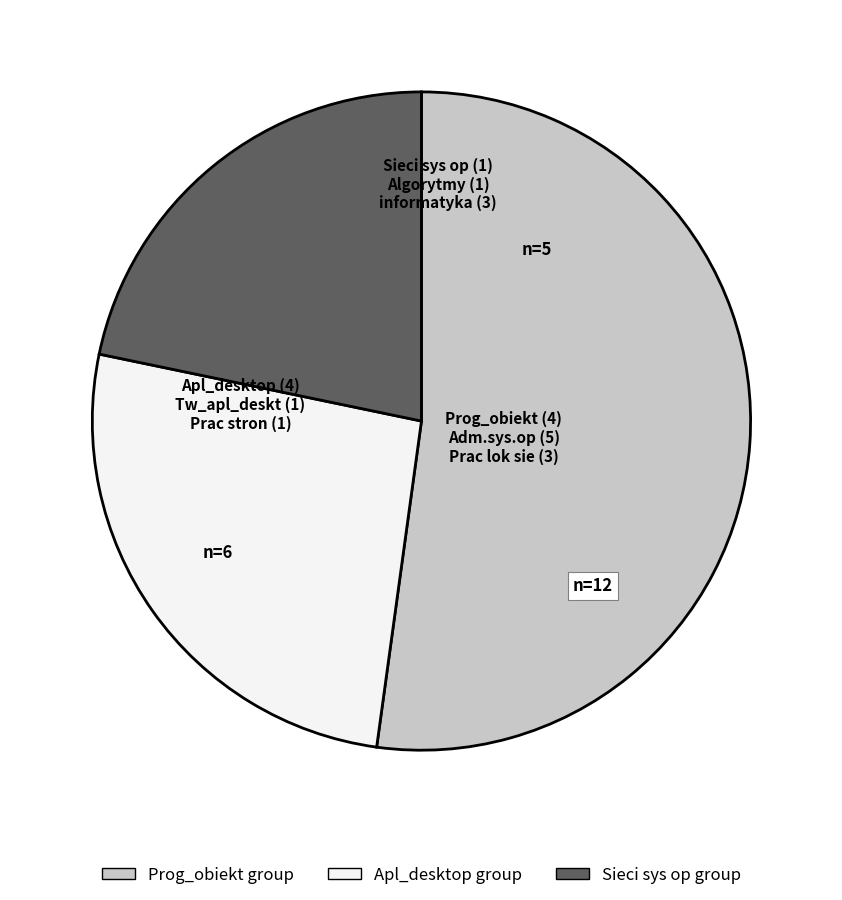

The Sieci sys op group slice represents 10% of the pie. True or false?

False